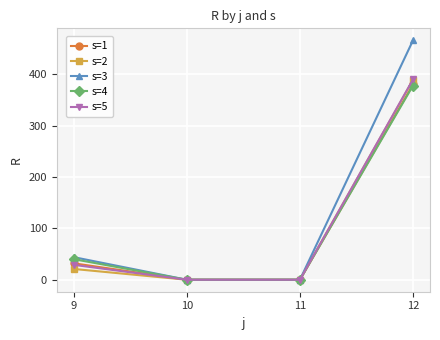

What is the maximum value shown in the chart?

466